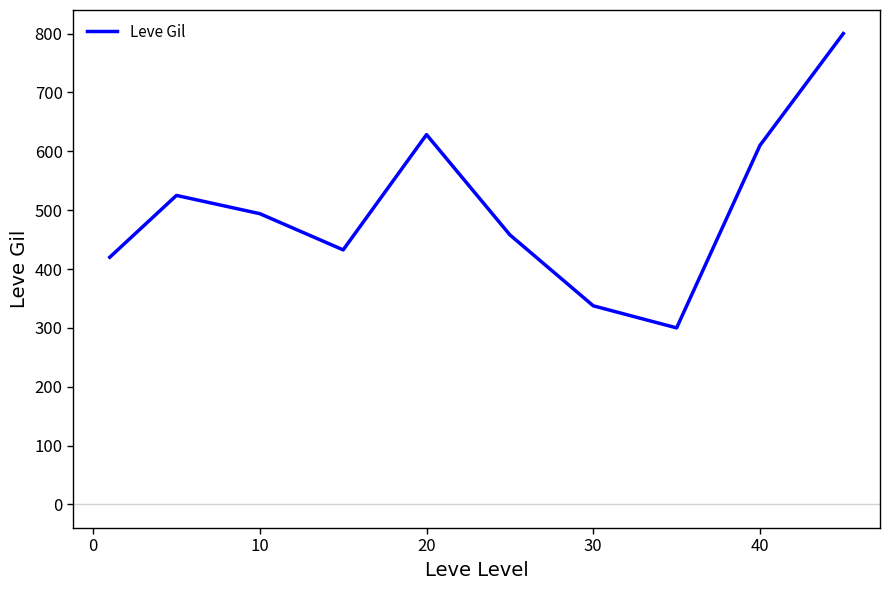

What is the minimum value shown in the chart?

300.0